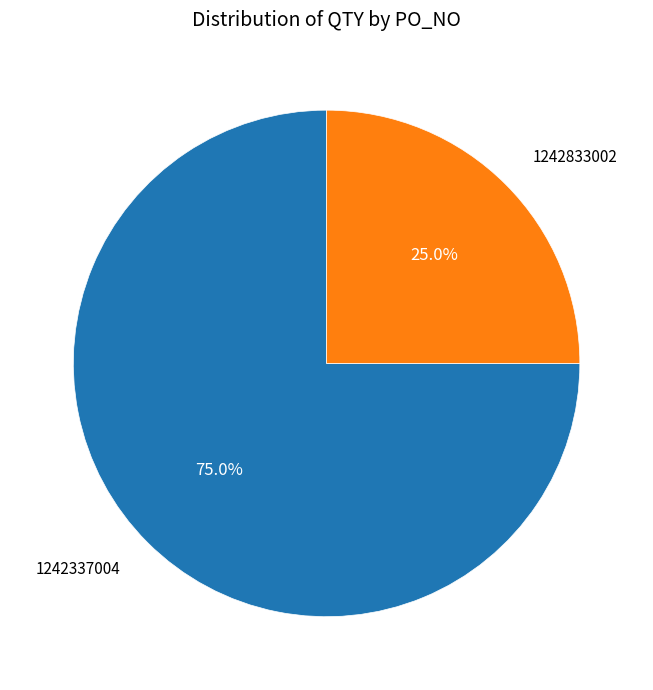

The 1242833002 slice represents 25% of the pie. True or false?

True